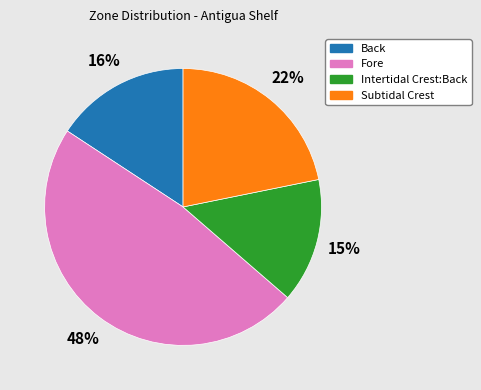

Between Intertidal Crest:Back and Back, which is larger?

Back